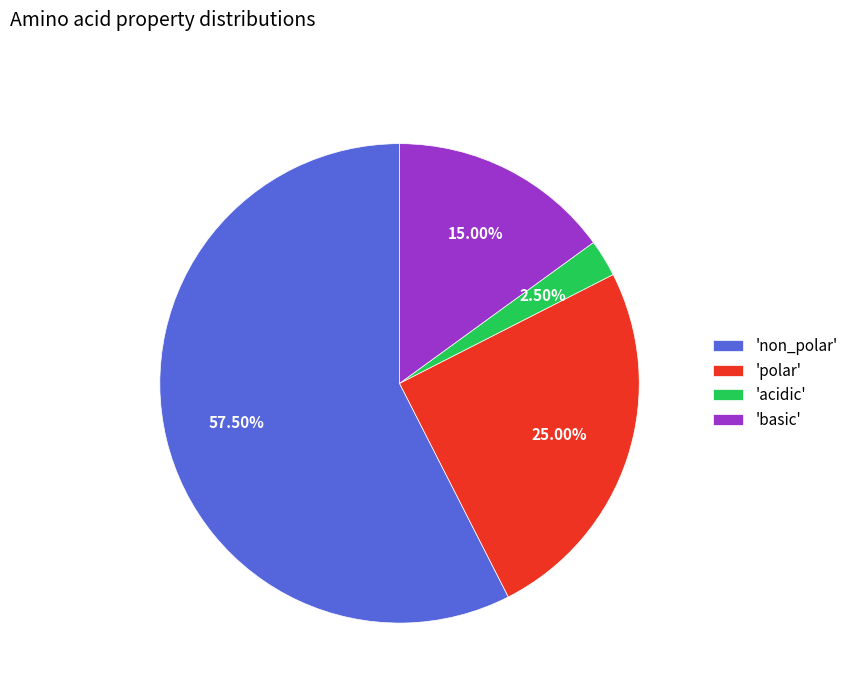

Combined, do 'polar' and 'acidic' account for over 50%?

No